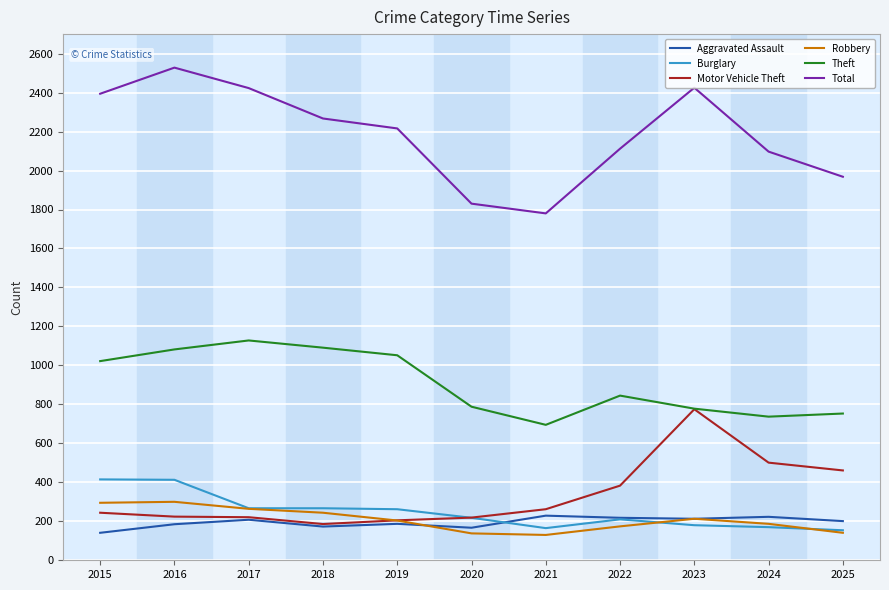

What is the maximum value shown in the chart?

2528